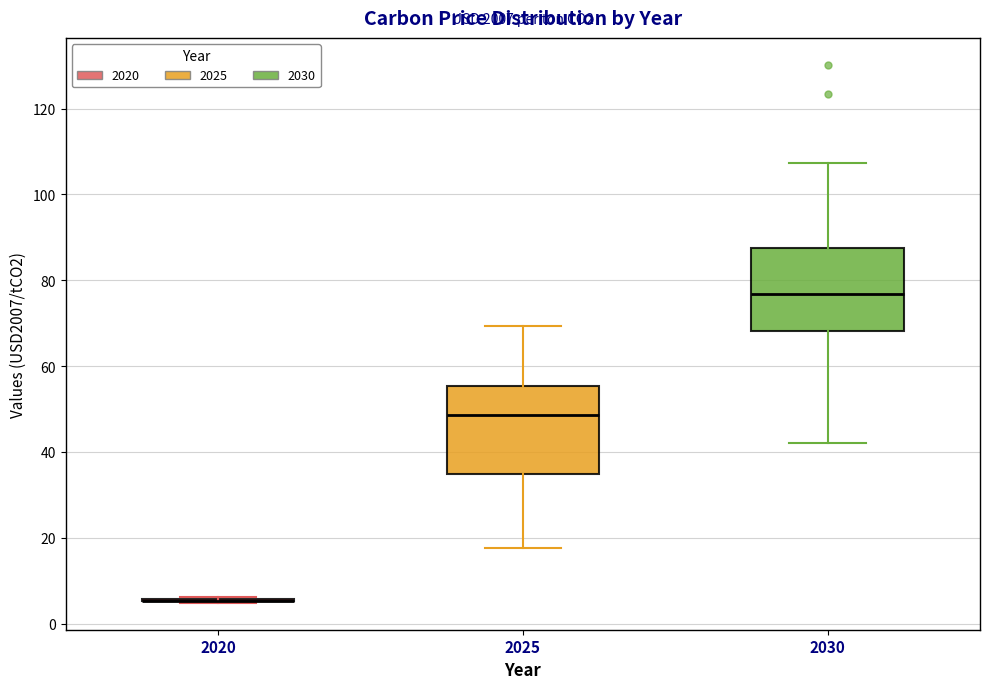

Where is the lower edge of the box at x = 2030 on the y-axis? The values are not printed on the chart, so give them approximately, as read against the axis.

68